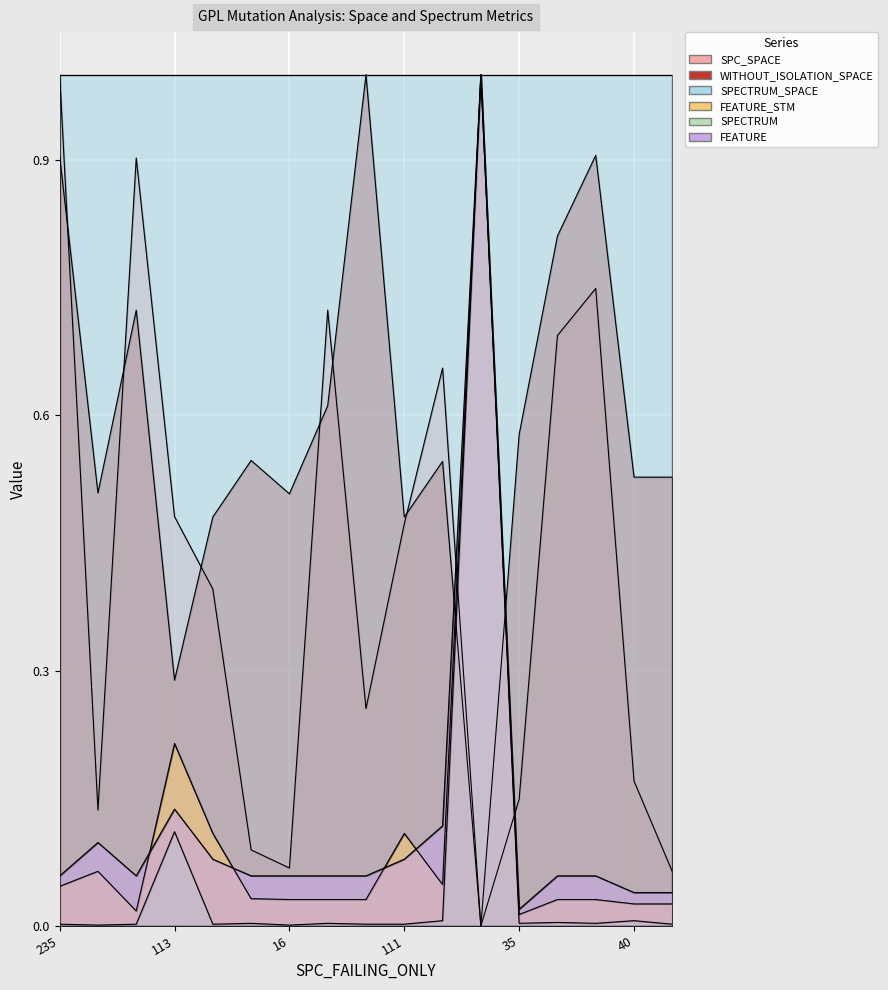

What is the difference between the FEATURE values at 235 and 0?

0.9